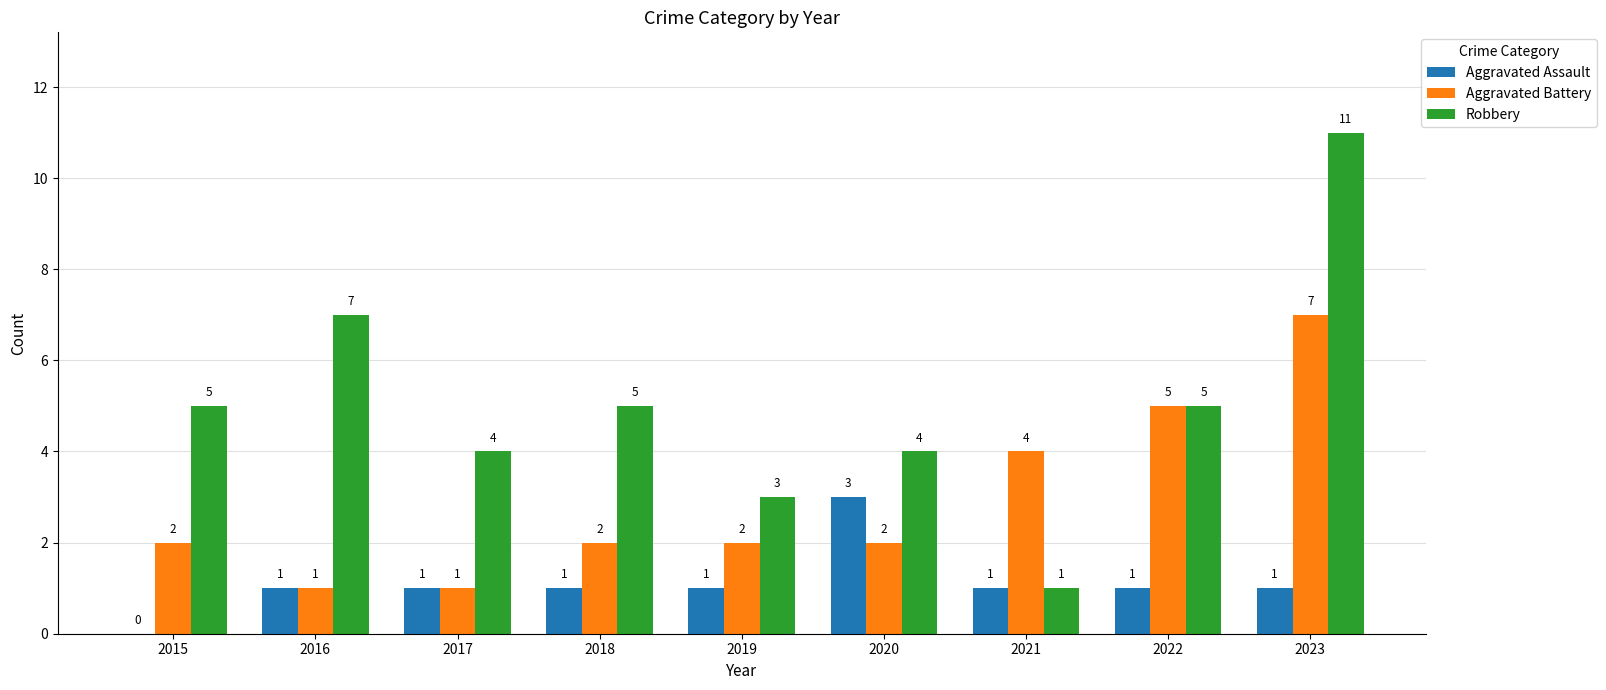

The value of Aggravated Battery at 2017 is 1. True or false?

True